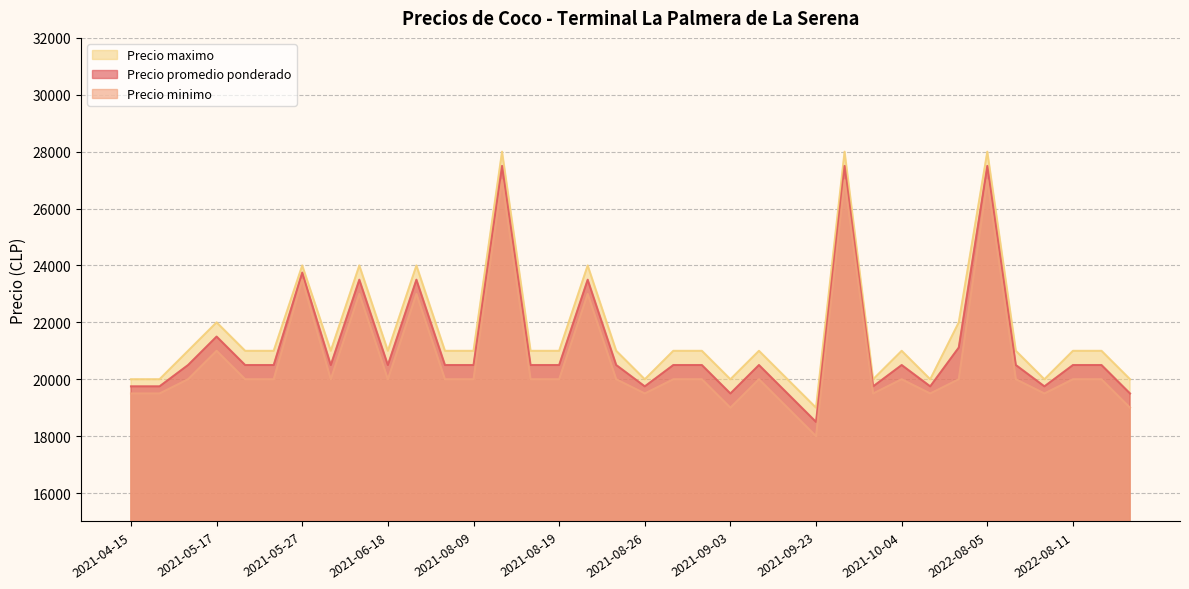

At which category is the sum across all series the highest?

2021-08-10